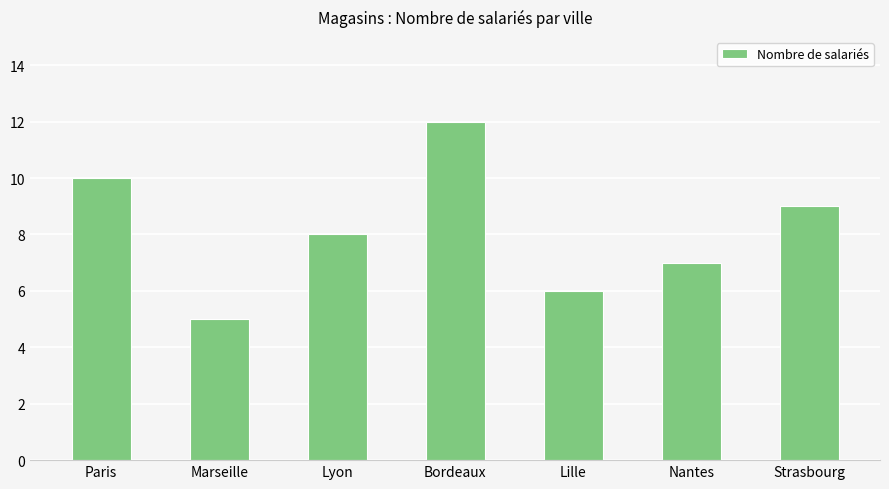

List the labels in order of value, largest first.

Bordeaux, Paris, Strasbourg, Lyon, Nantes, Lille, Marseille